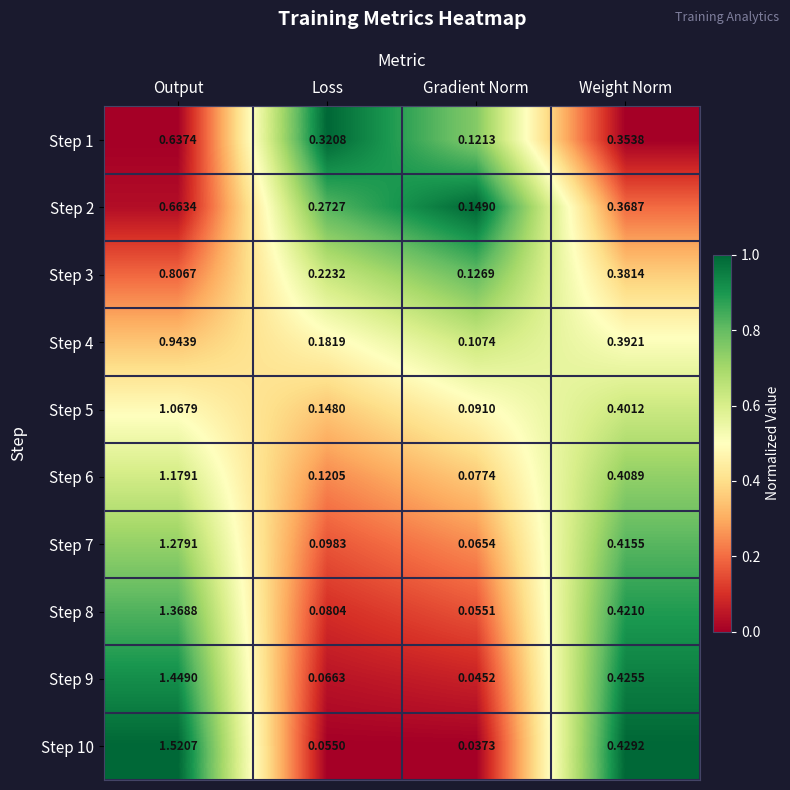

Which series has the largest total across all categories?

Step 10